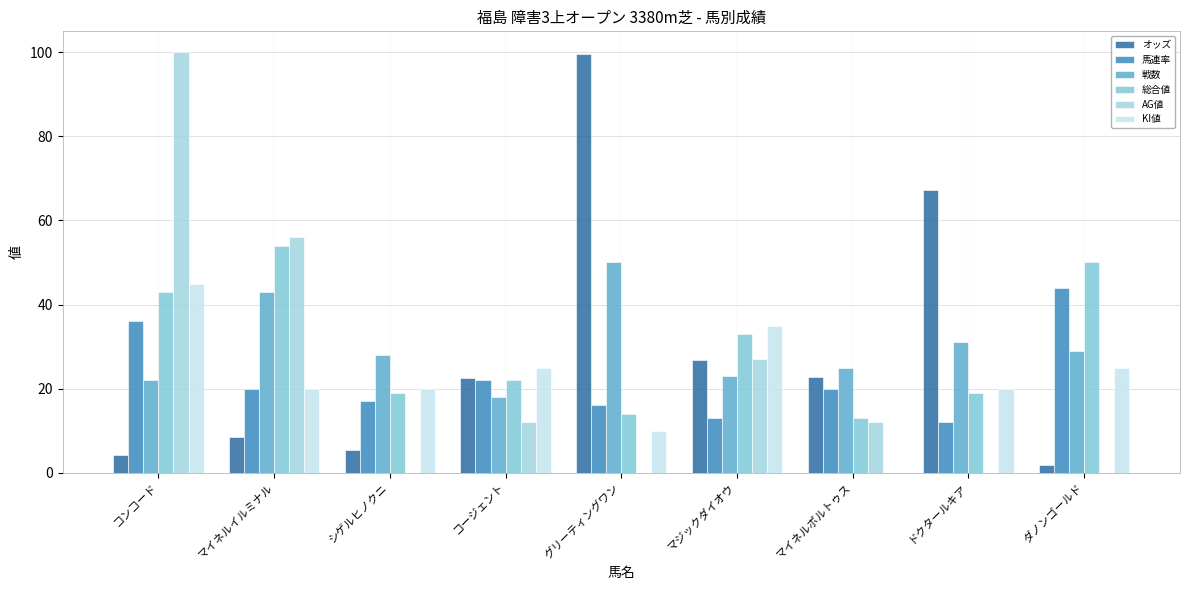

Is the value of オッズ at コンコード greater than the value of KI値 at マイネルイルミナル?

No